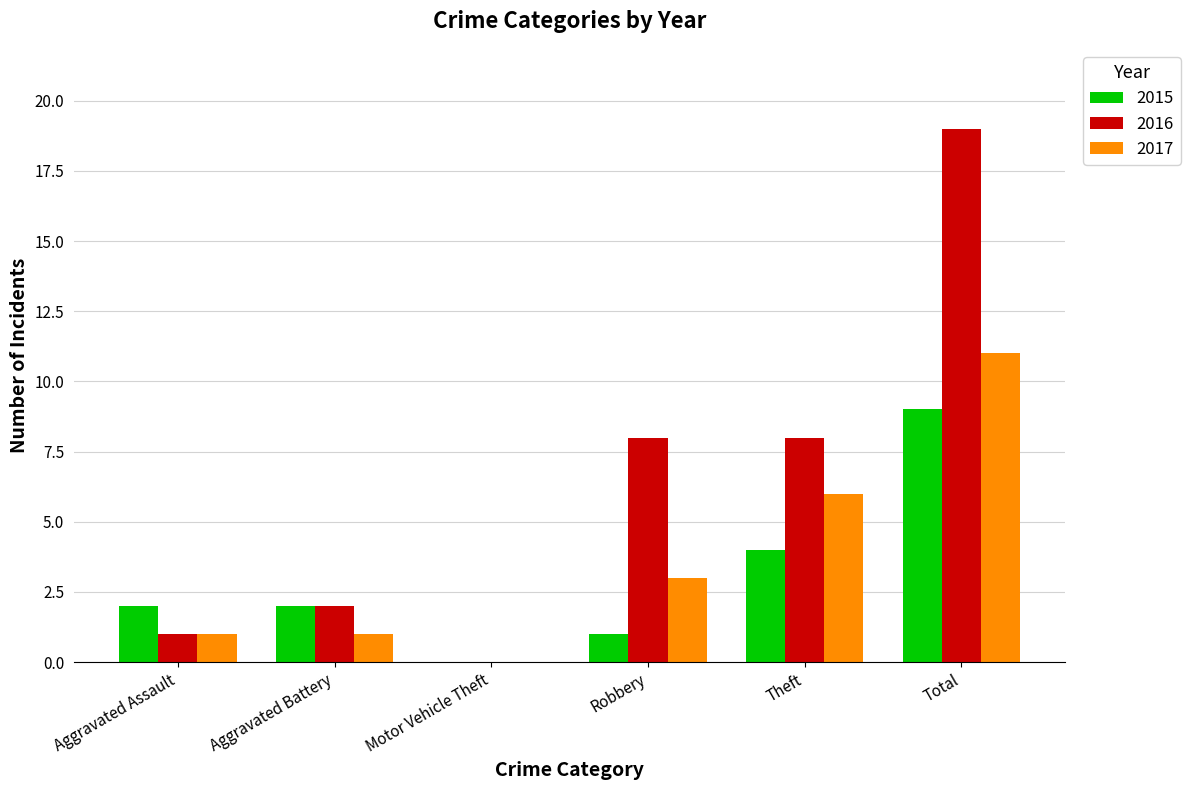

What is the sum of the 2017 values at Total and Aggravated Assault?

12